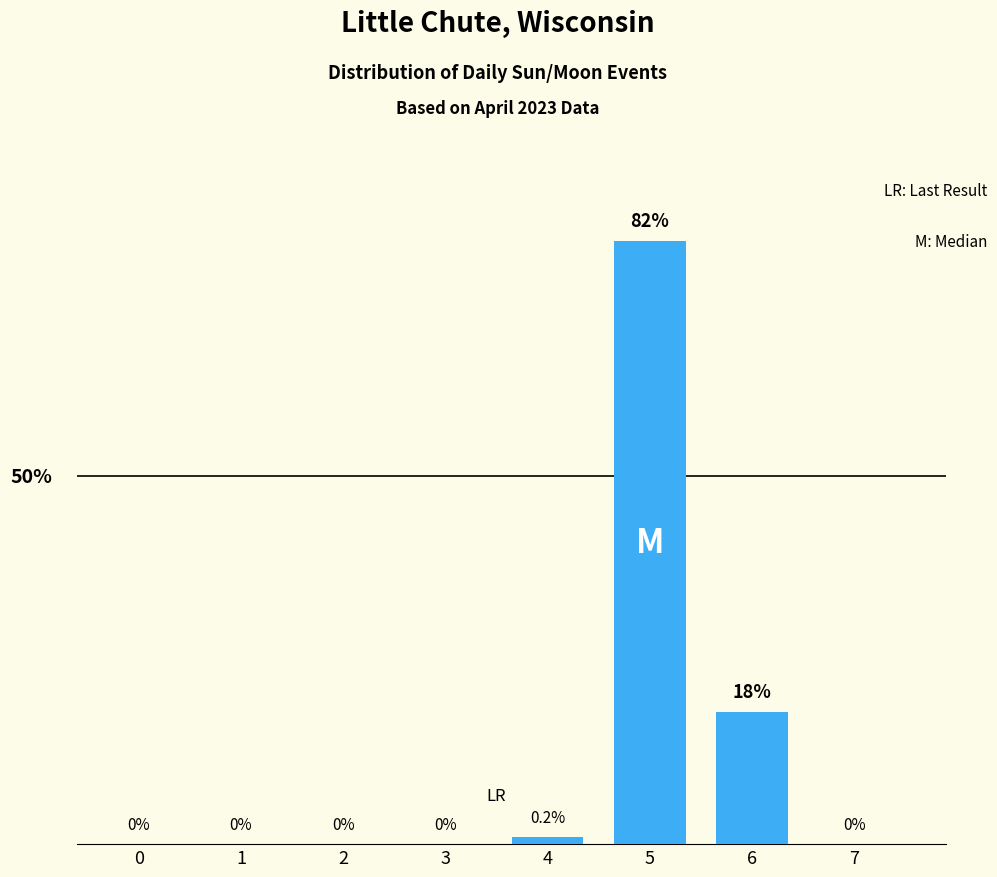

Are the bars horizontal?

No